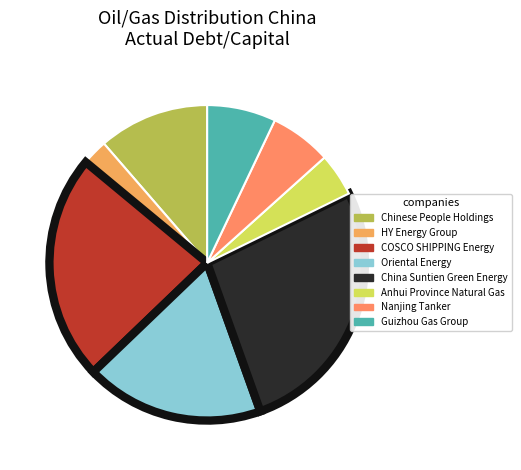

True or false: Guizhou Gas Group accounts for 7% of the total.

True